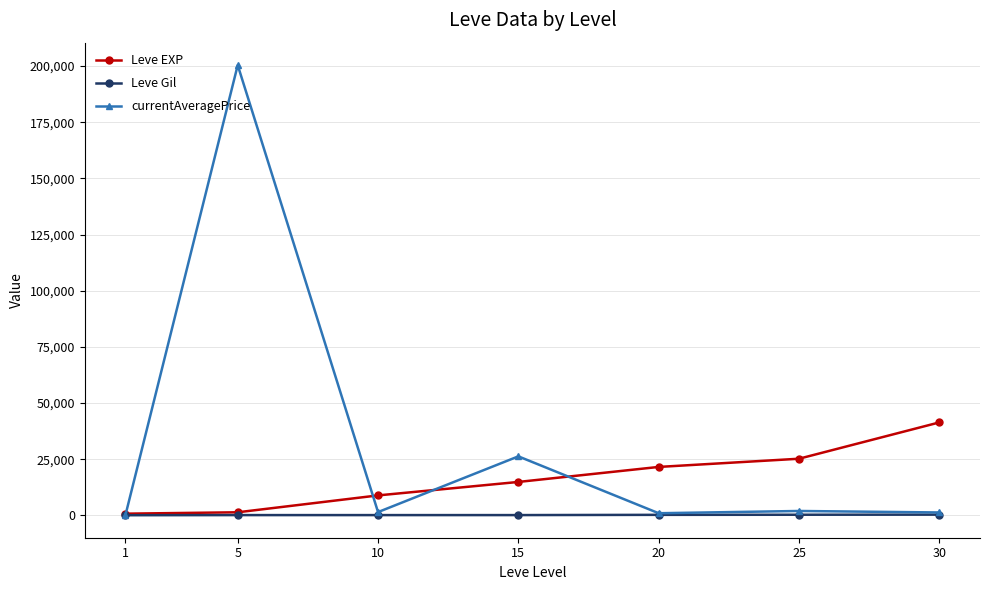

Is the value of Leve EXP at 10 greater than the value of currentAveragePrice at 15?

No